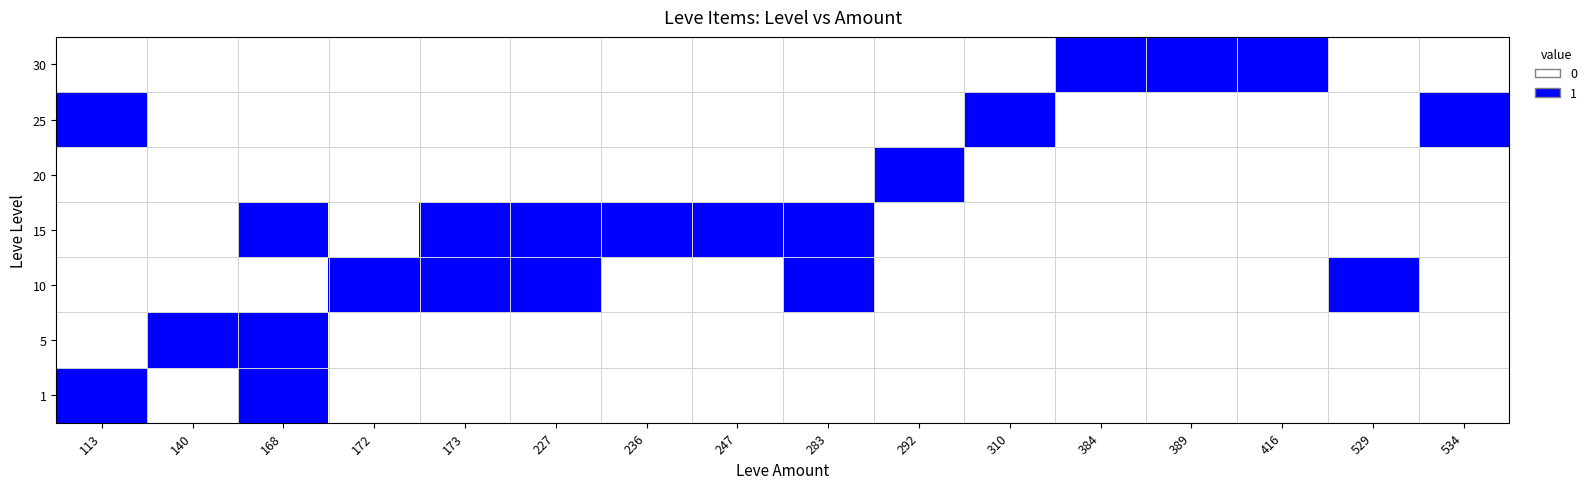

Count the number of data series in this chart.

7